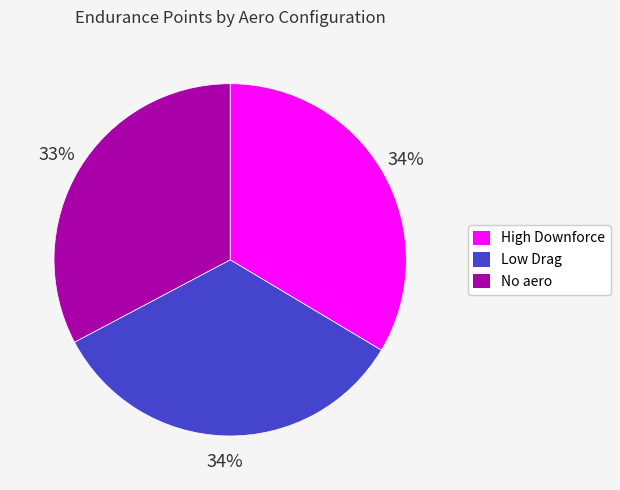

How many slices are in this pie chart?

3